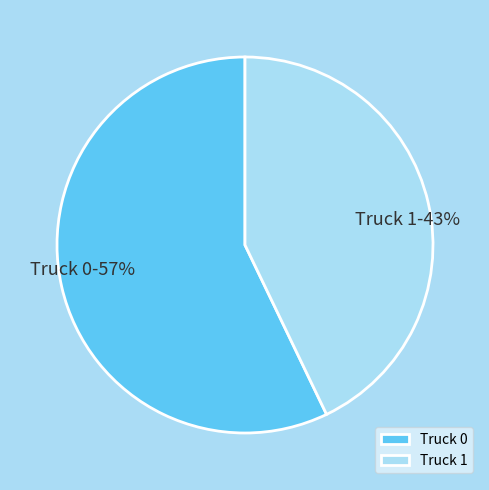

Do Truck 1 and Truck 0 together represent more than half of the pie?

Yes